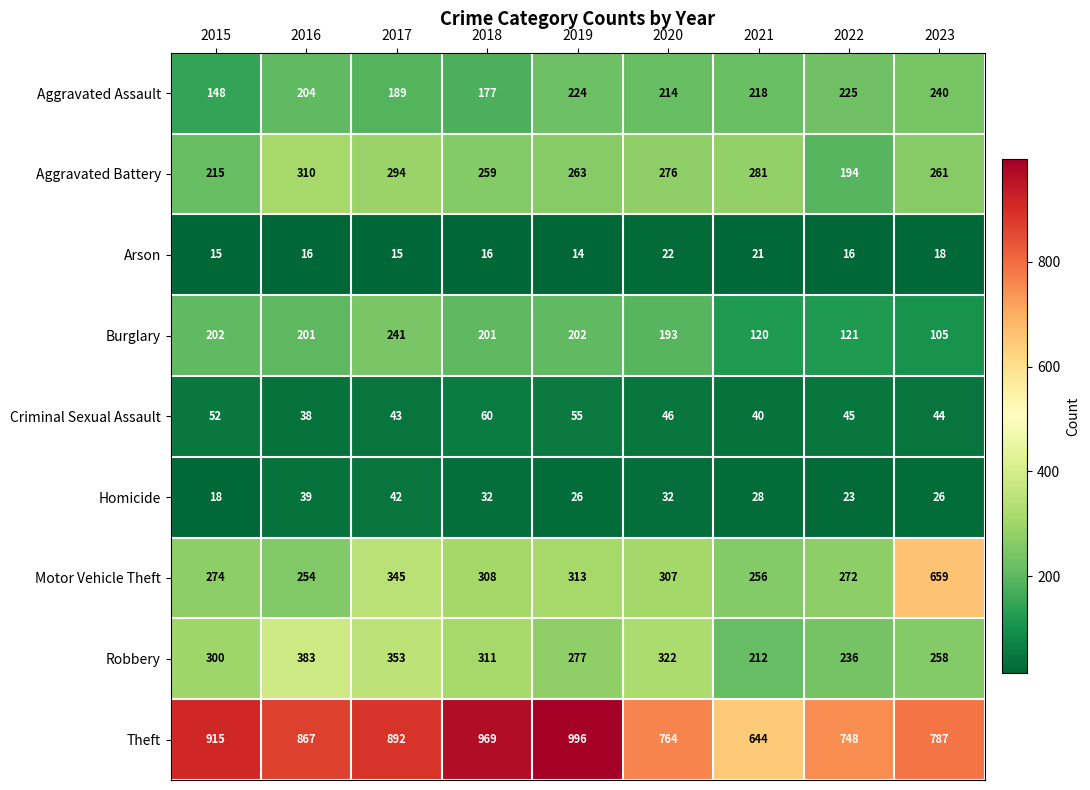

Which series has the largest total across all categories?

Theft